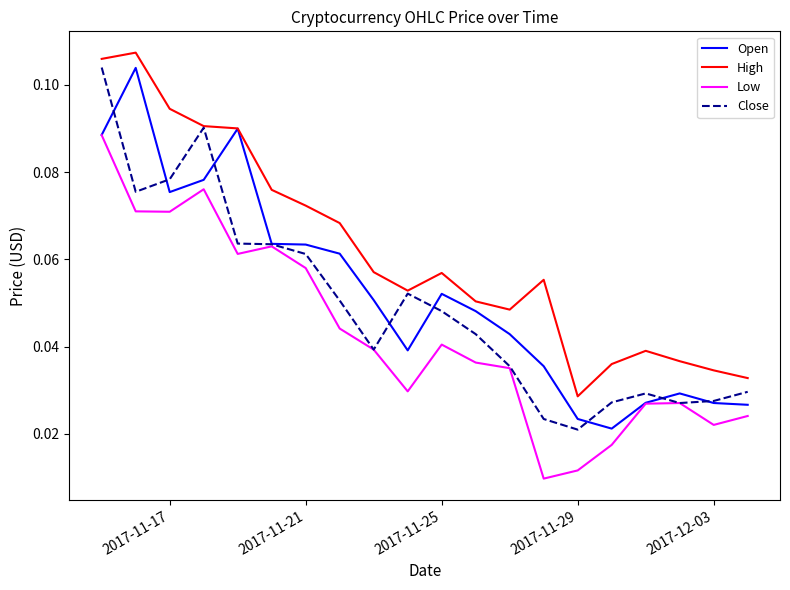

True or false: Low and High intersect in this chart.

False